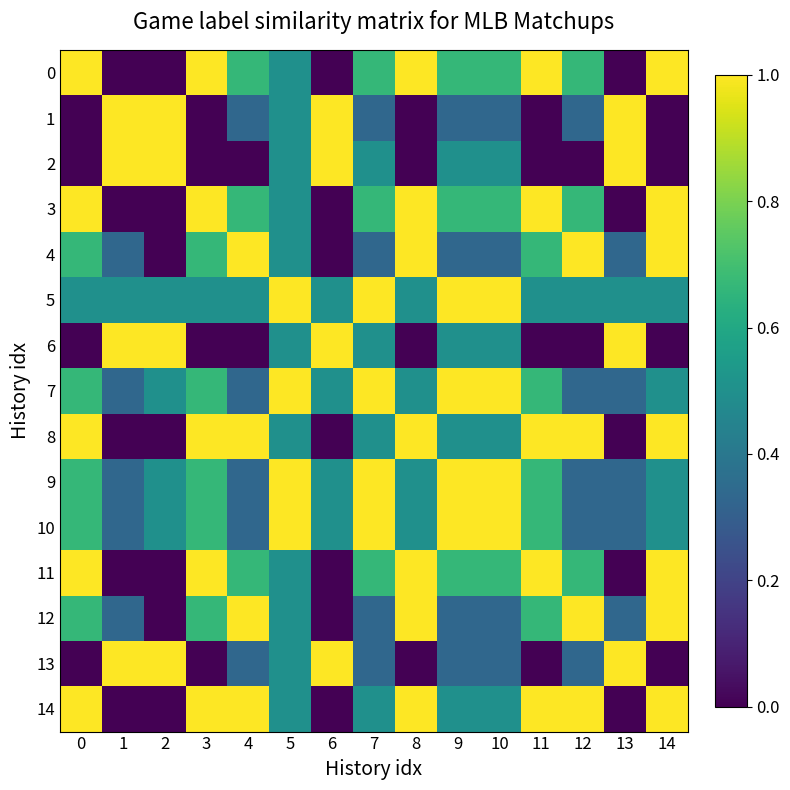

Between 1 and 13, which is larger?

1